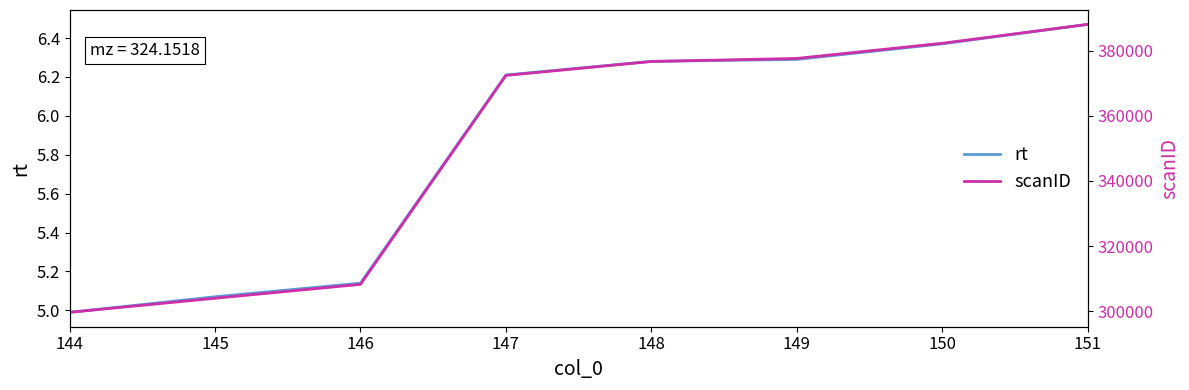

List the series in order of their overall mean, lowest first.

rt, scanID